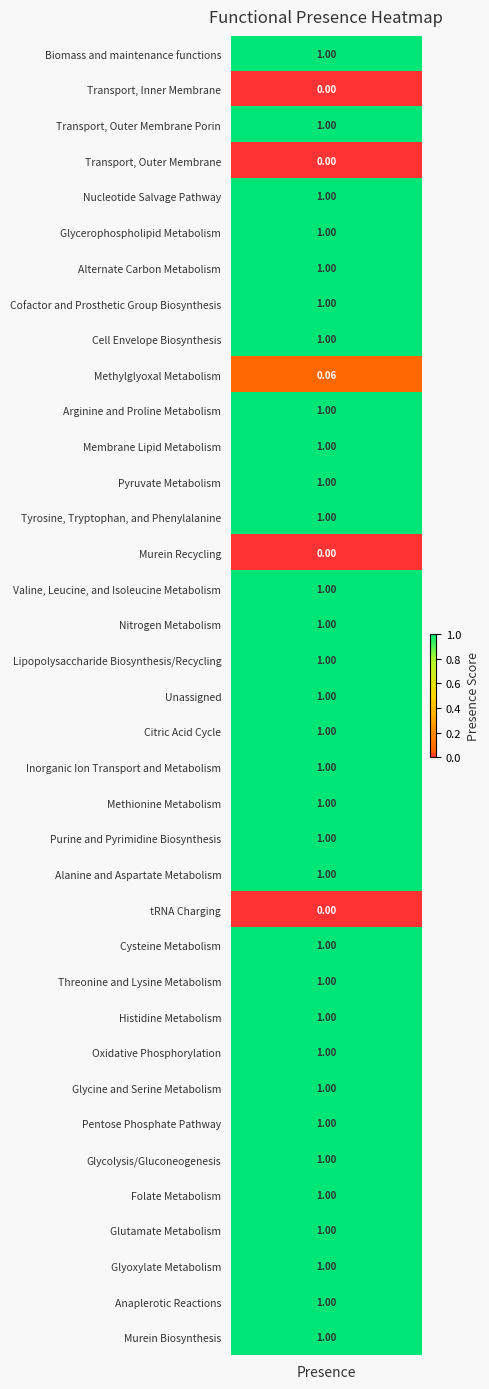

Reading right to left, what are all the values shown in this chart?

1.0	1.0	1.0	1.0	1.0	1.0	1.0	1.0	1.0	1.0	1.0	1.0	0.0	1.0	1.0	1.0	1.0	1.0	1.0	1.0	1.0	1.0	0.0	1.0	1.0	1.0	1.0	0.1	1.0	1.0	1.0	1.0	1.0	0.0	1.0	0.0	1.0